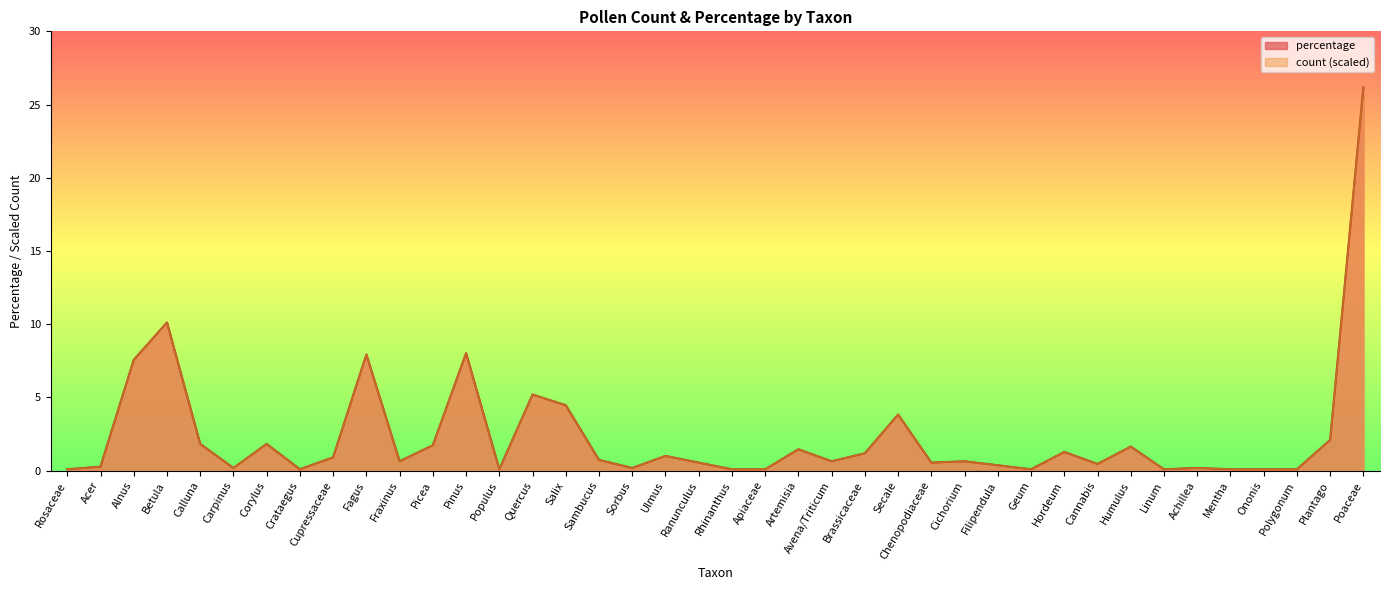

Read the count value at Acer.

0.3